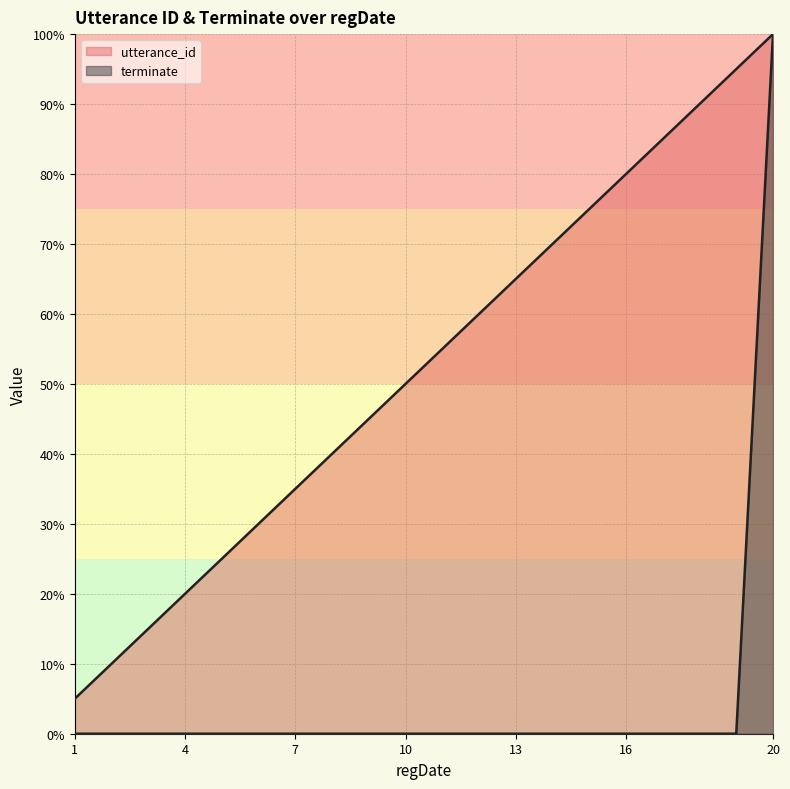

What is the difference between the maximum and minimum values in the terminate series?

100.0